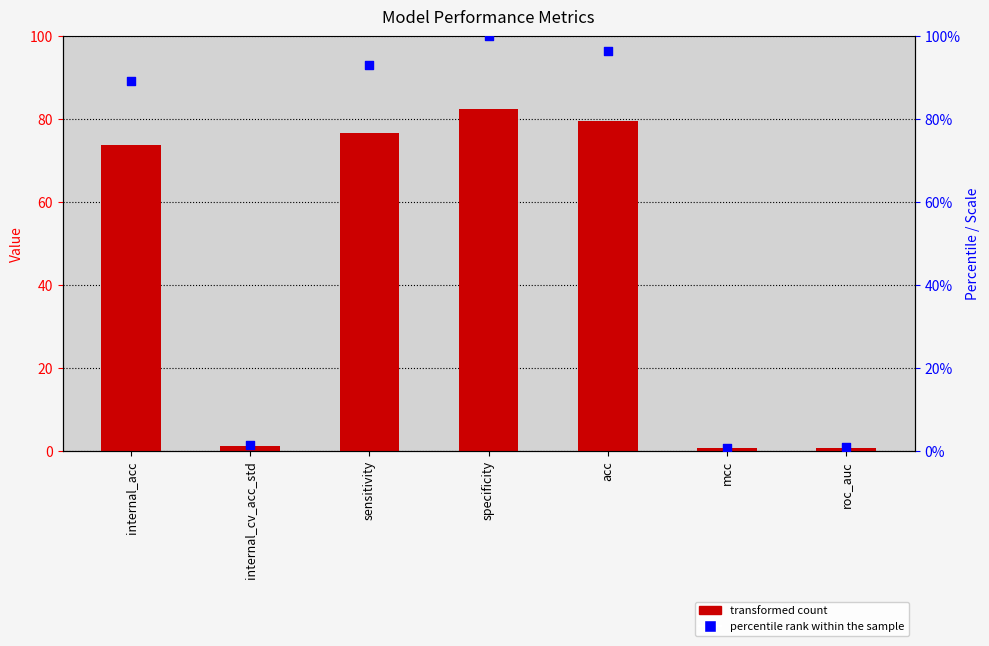

Which series reaches the maximum Y coordinate?

percentile rank within the sample